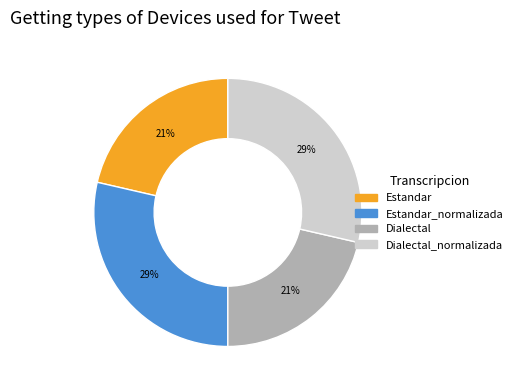

To the nearest percent, what is the average slice percentage?

25%